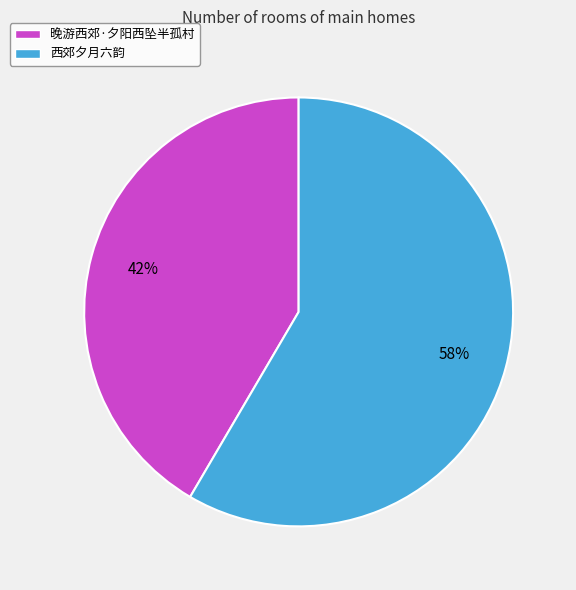

Do 晚游西郊·夕阳西坠半孤村 and 西郊夕月六韵 together represent more than half of the pie?

Yes